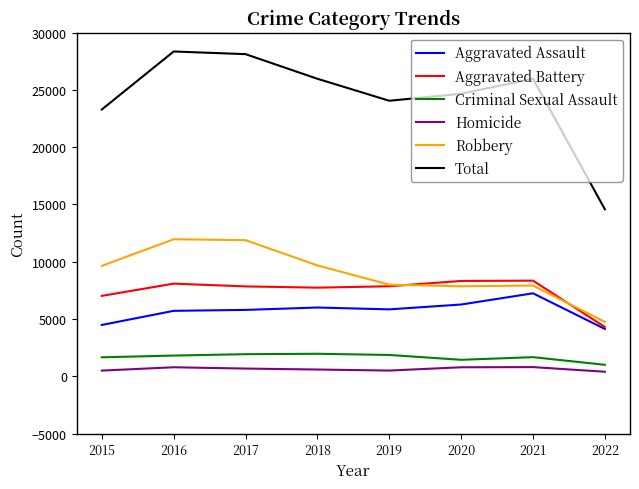

What is the difference between the Homicide values at 2016 and 2020?

1